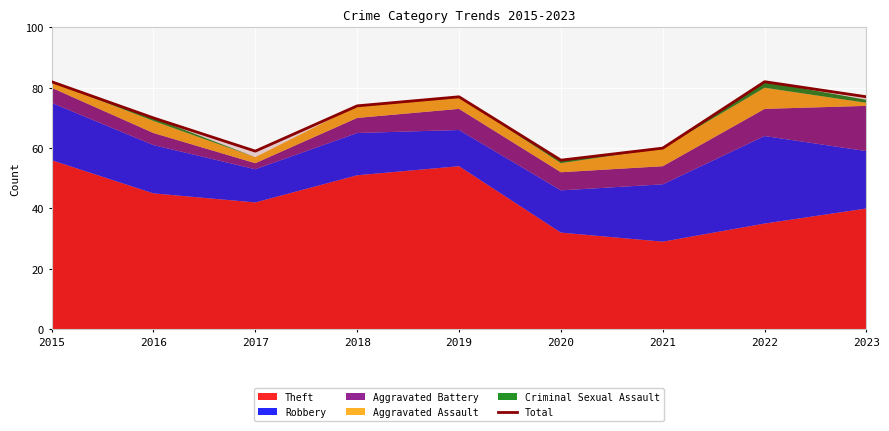

What is the change in value from 2015 to 2017?

-23